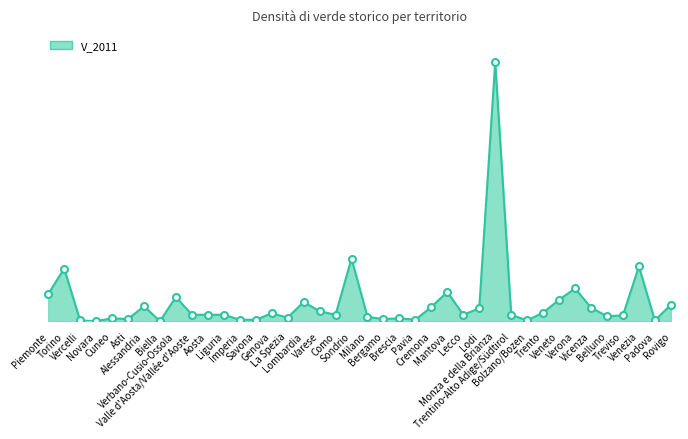

Where is the first local maximum?

Torino